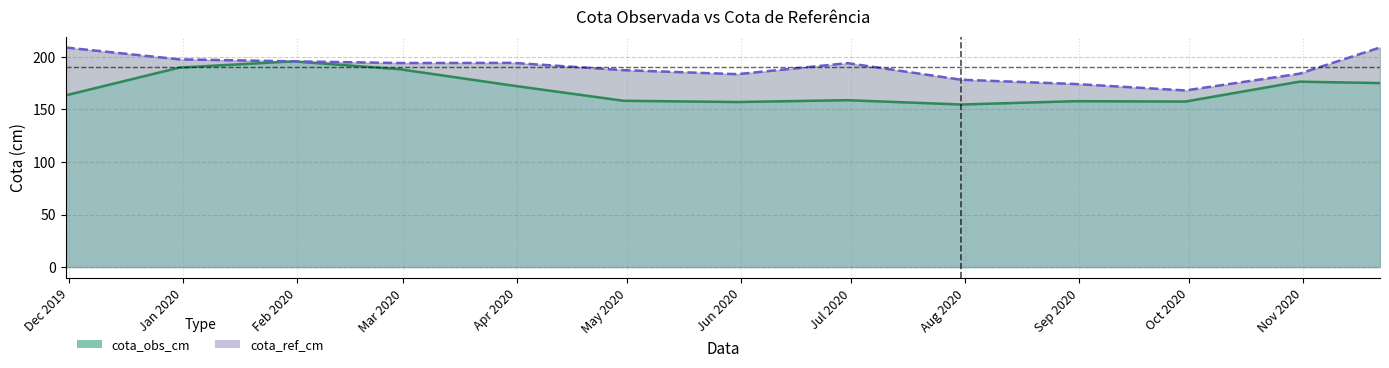

What is the lowest value of the cota_ref_cm series?

168.0